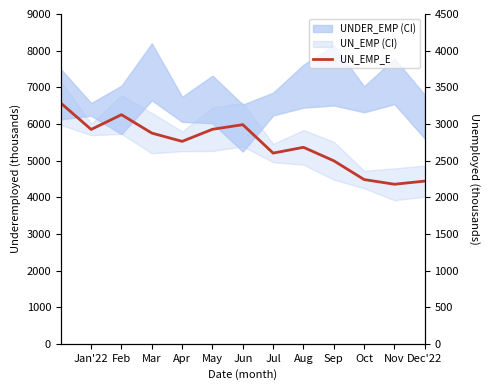

The chart shows a value of 2177 at Nov. True or false?

True